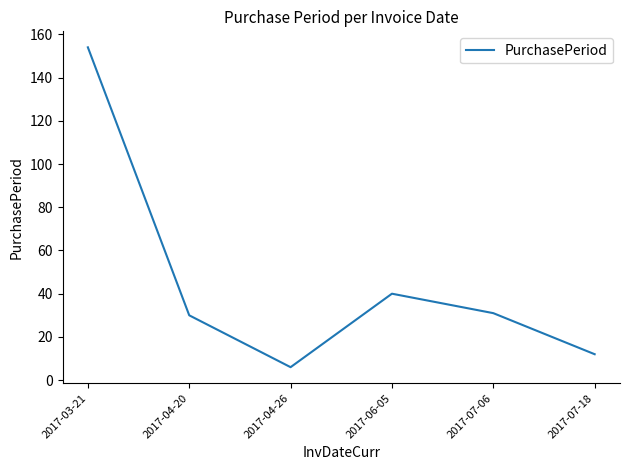

At which category does the data reach its first local valley?

2017-04-26